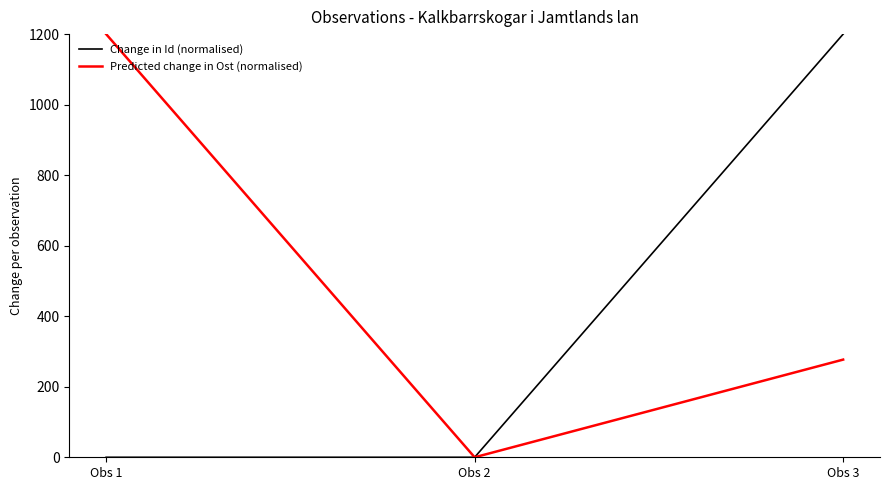

What is the highest value of the Predicted change in Ost (normalised) series?

1200.0